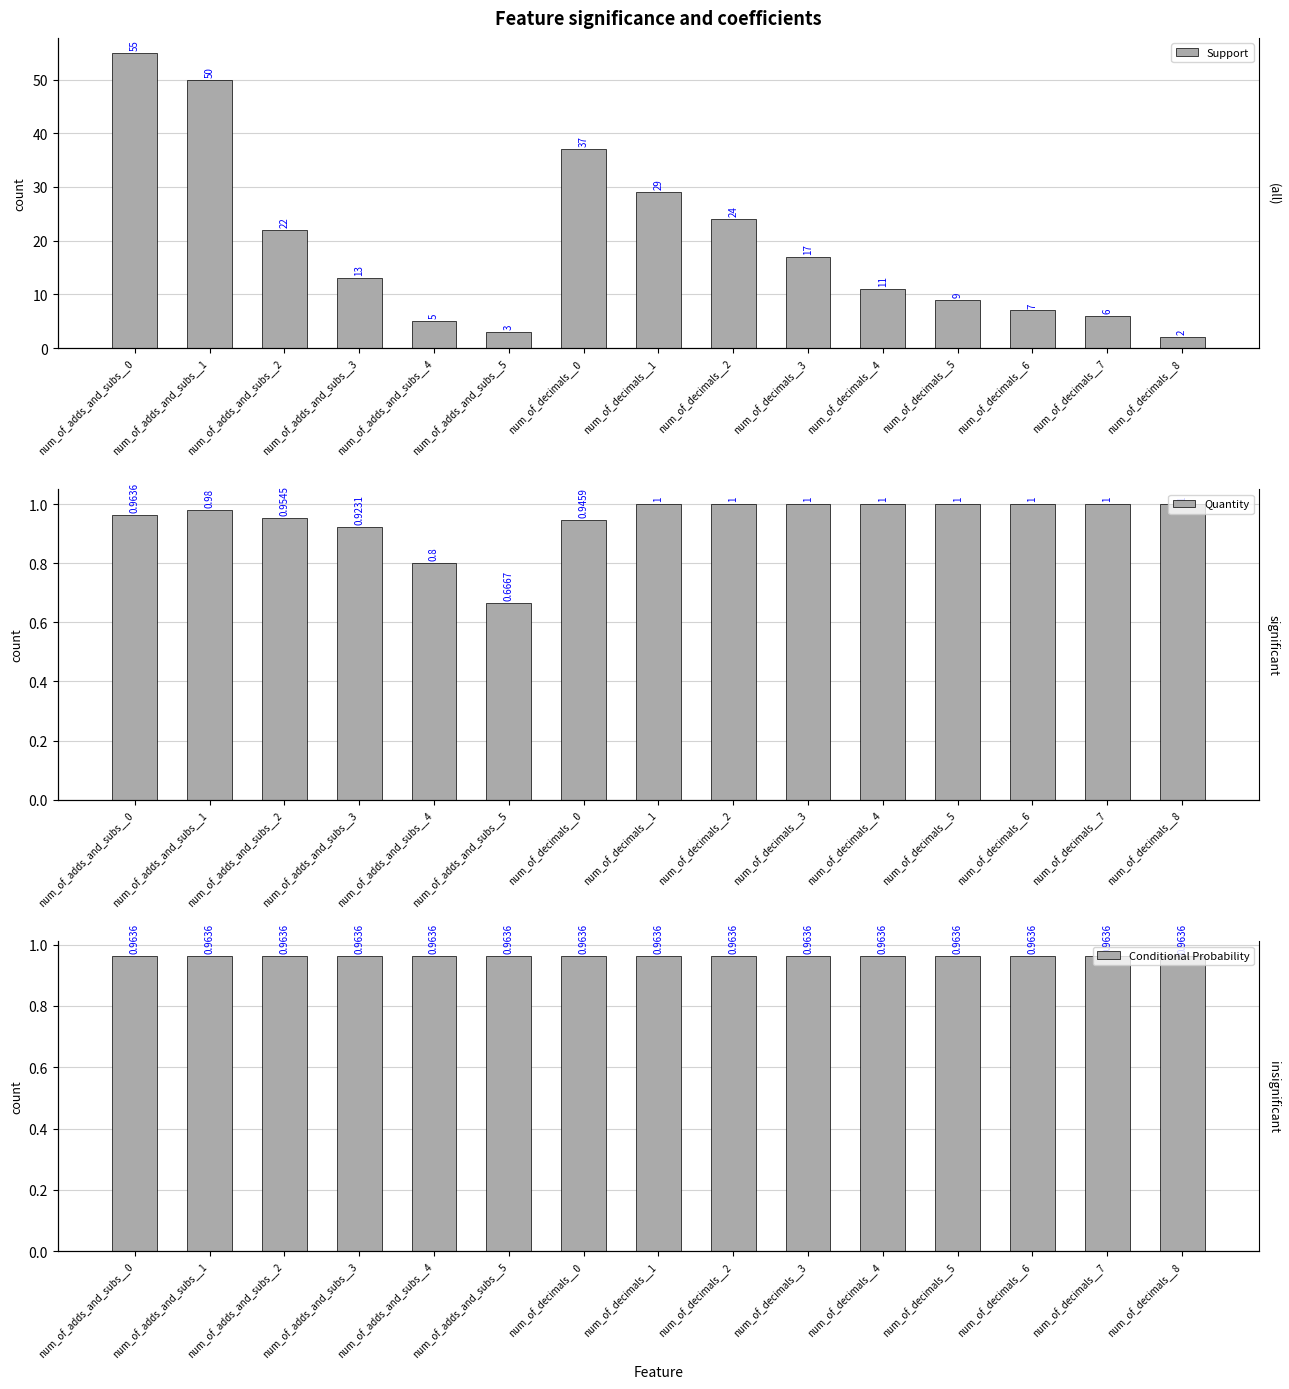

At which category is the sum across all series the highest?

num_of_adds_and_subs__0